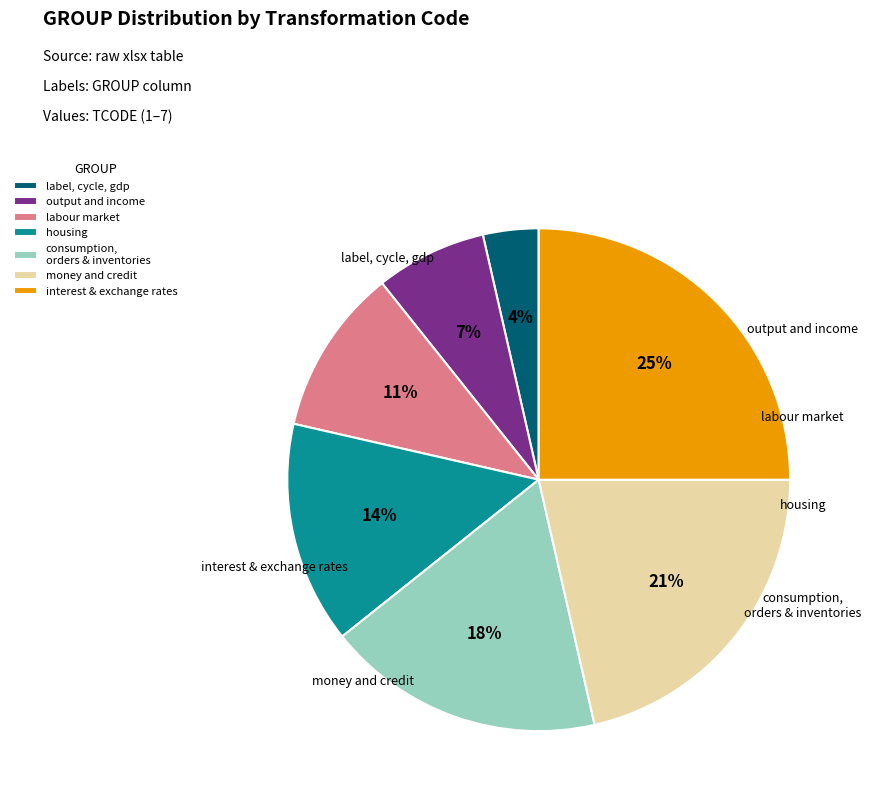

Which has a higher value, label, cycle, gdp or output and income?

output and income